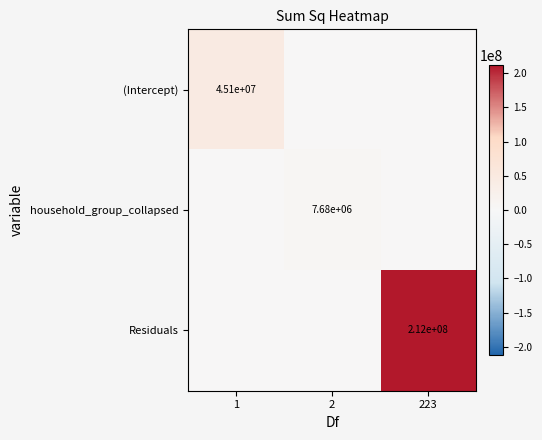

True or false: household_group_collapsed has a value of 2959591 at 2.

False